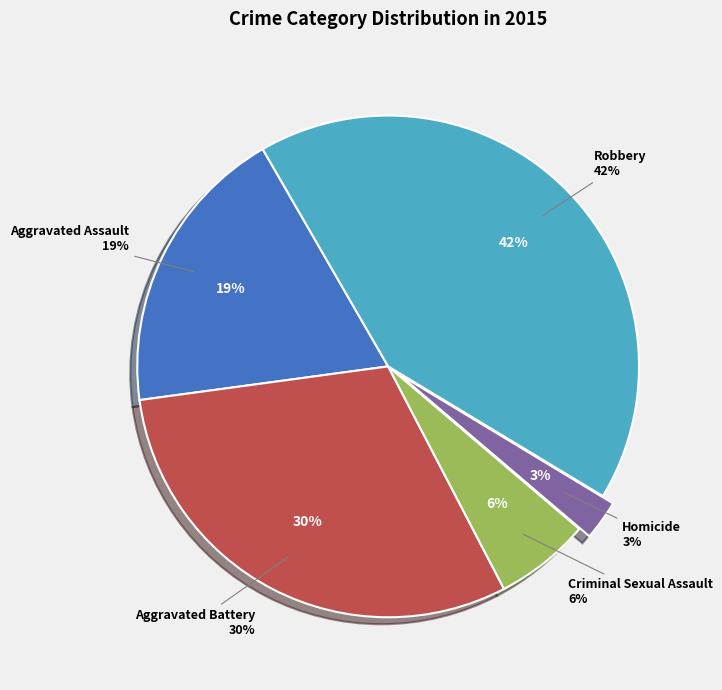

Rank the categories by value from highest to lowest.

Robbery, Aggravated Battery, Aggravated Assault, Criminal Sexual Assault, Homicide